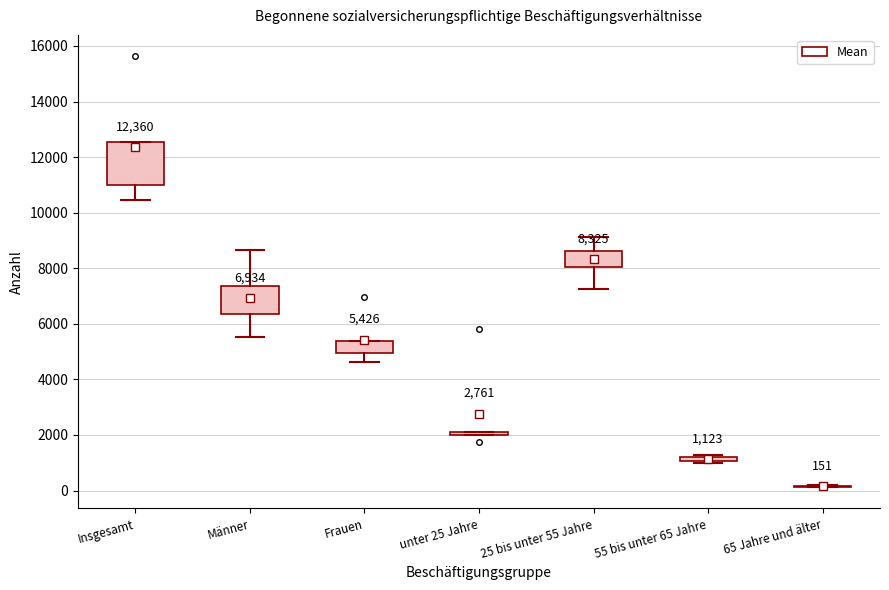

Which box is the tallest, from its lower edge to its upper edge?

Insgesamt